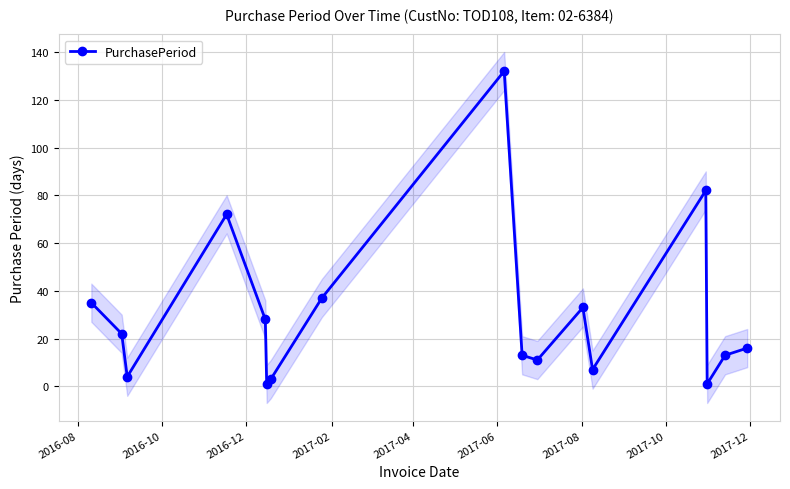

How many values in the PurchasePeriod series are below 16?

8